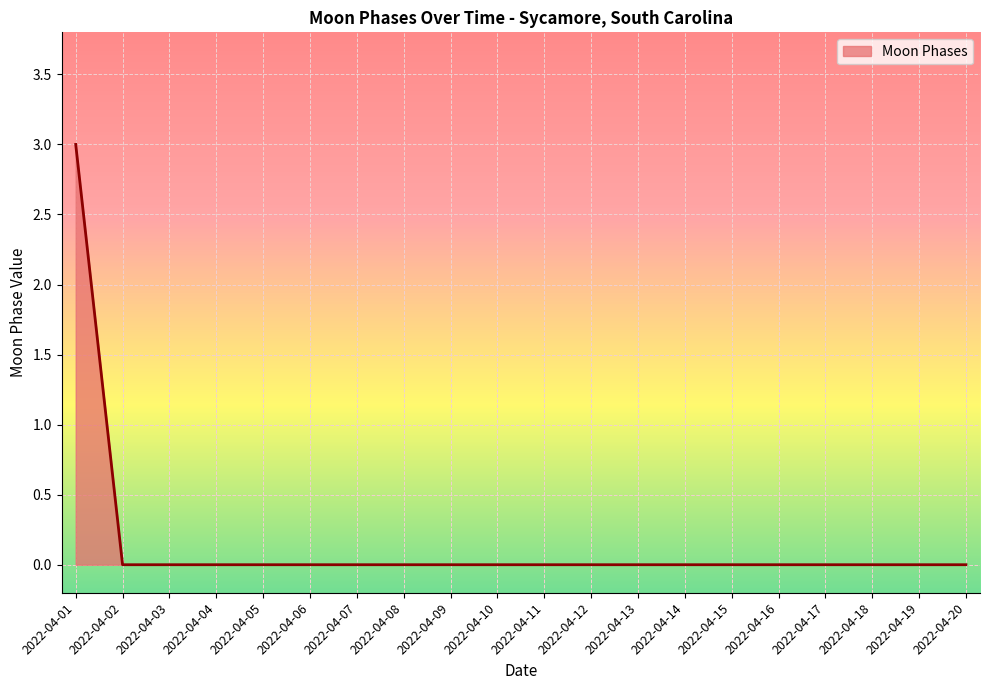

Which label corresponds to the largest value in the chart?

2022-04-01